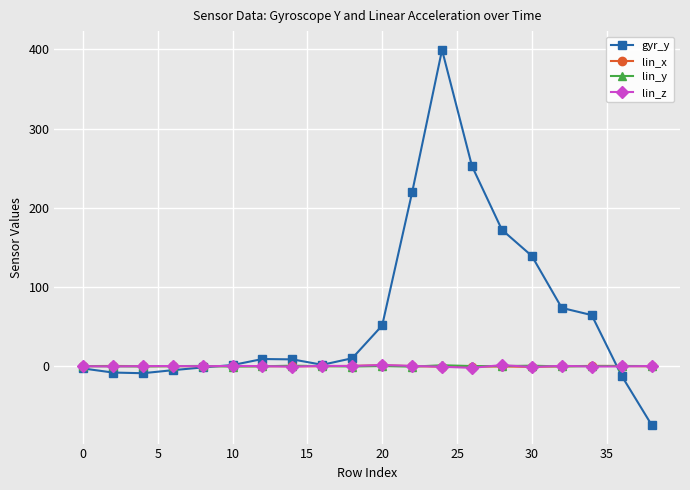

True or false: lin_y has more than 0 interior local peaks.

True